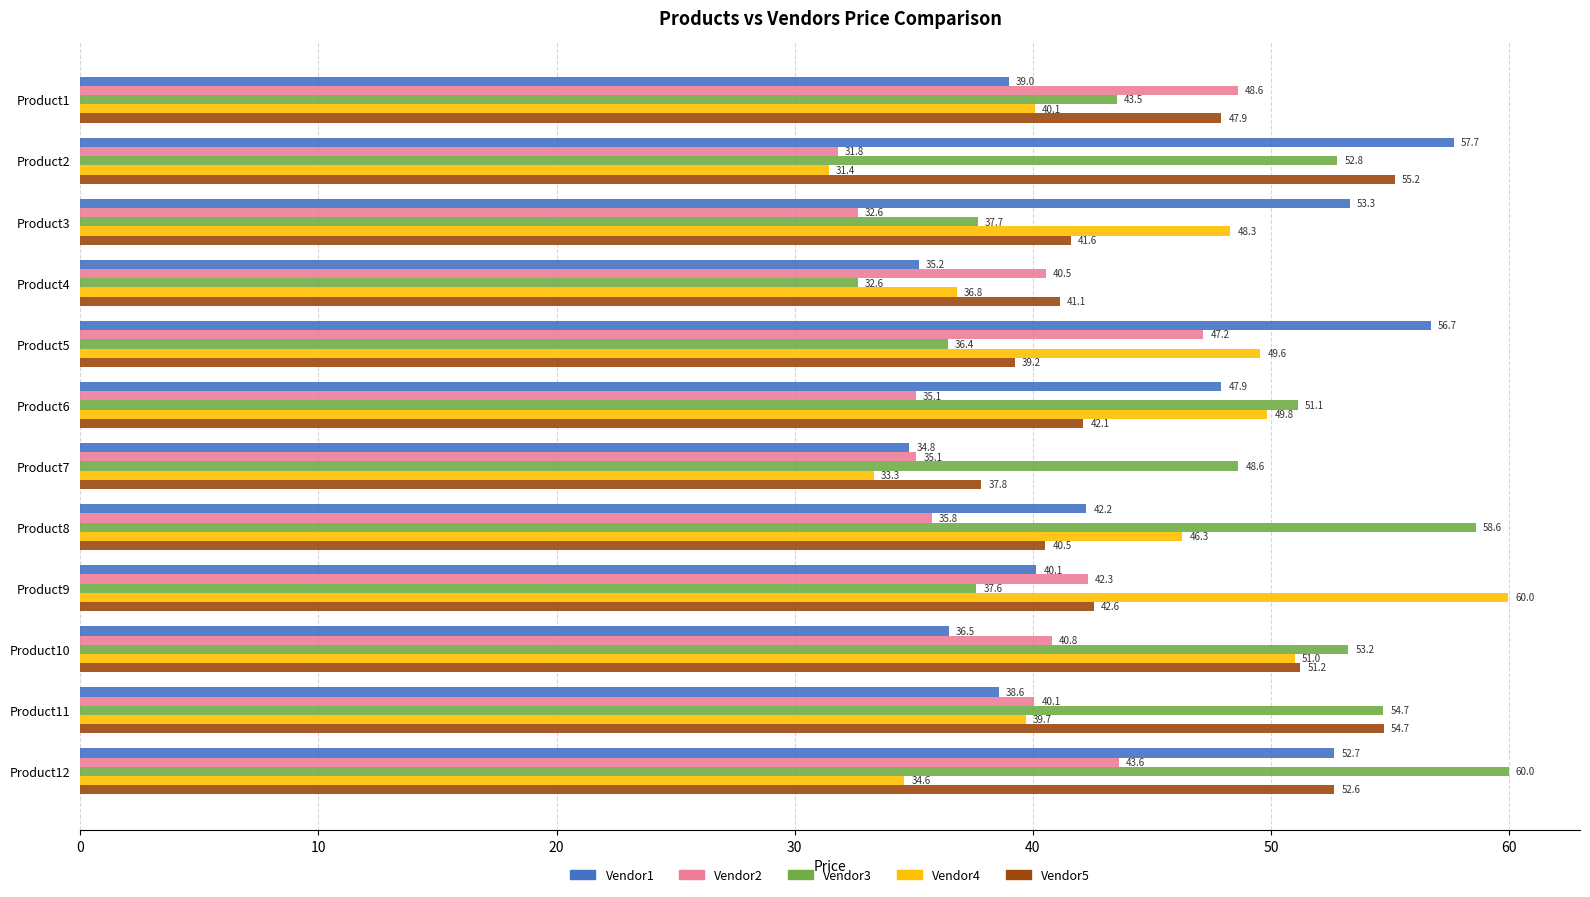

List the labels in order of Vendor5 value, largest first.

Product2, Product11, Product12, Product10, Product1, Product9, Product6, Product3, Product4, Product8, Product5, Product7